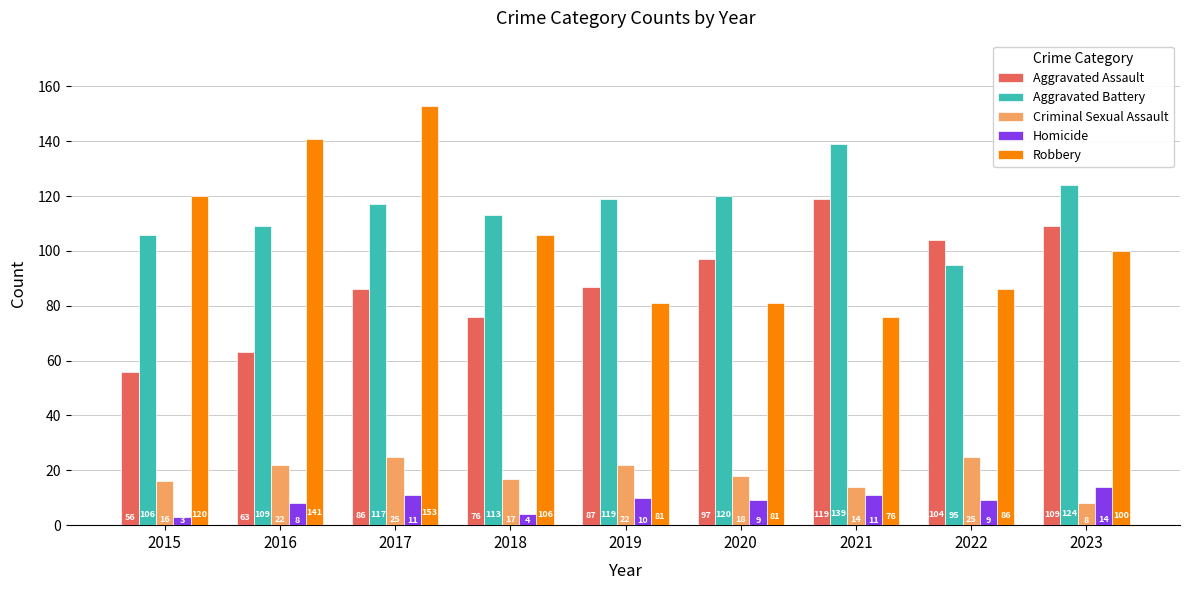

At 2015, list the series in order from largest to smallest.

Robbery, Aggravated Battery, Aggravated Assault, Criminal Sexual Assault, Homicide